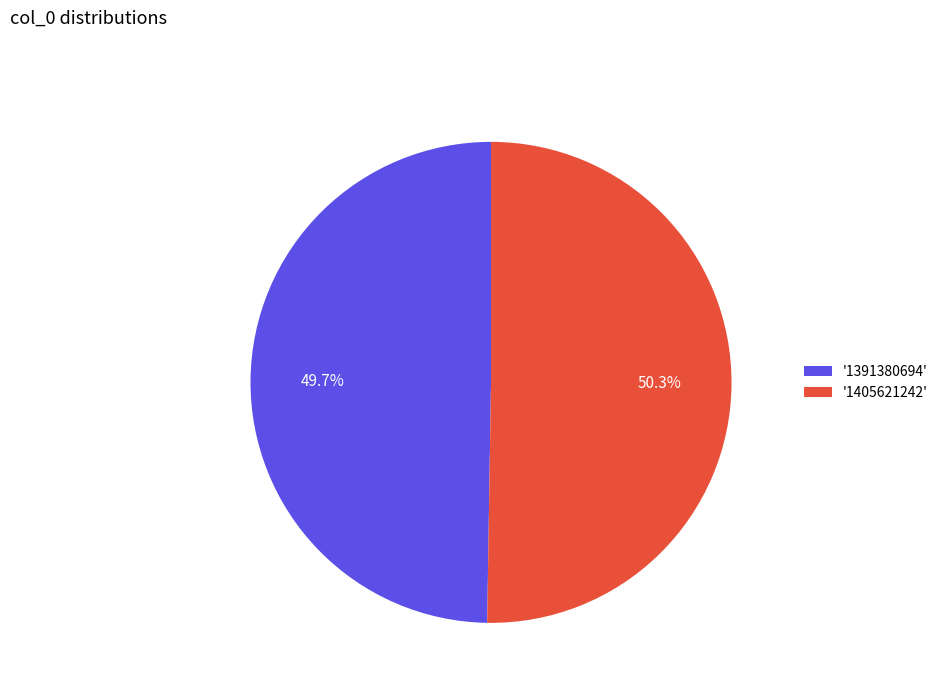

Which category has the smallest portion of the pie?

'1391380694'